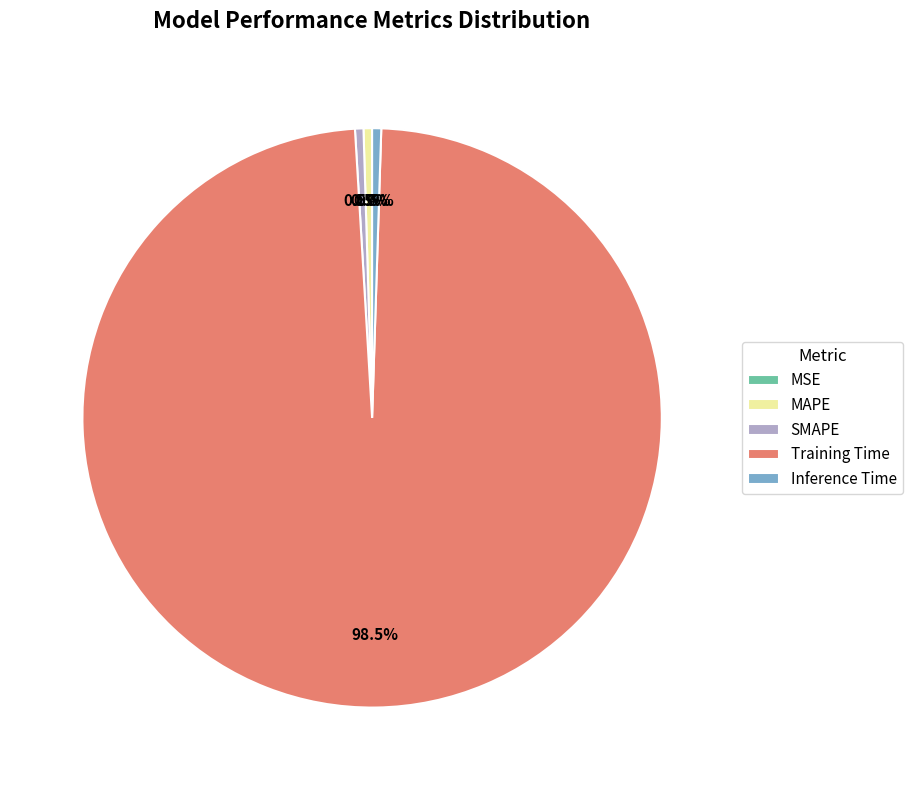

What percentage is NOT represented by Inference Time?

99.5%